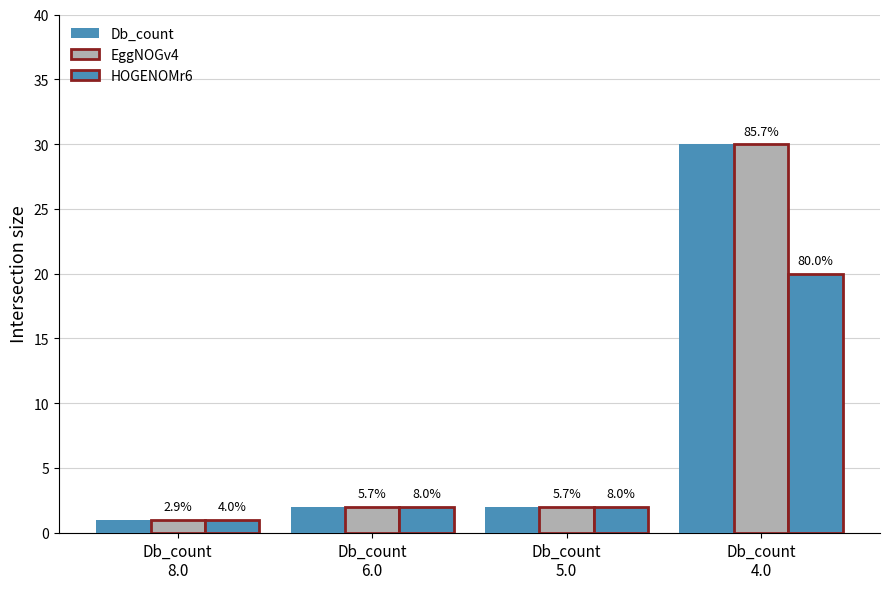

Read the EggNOGv4 value at Db_count
6.0.

2